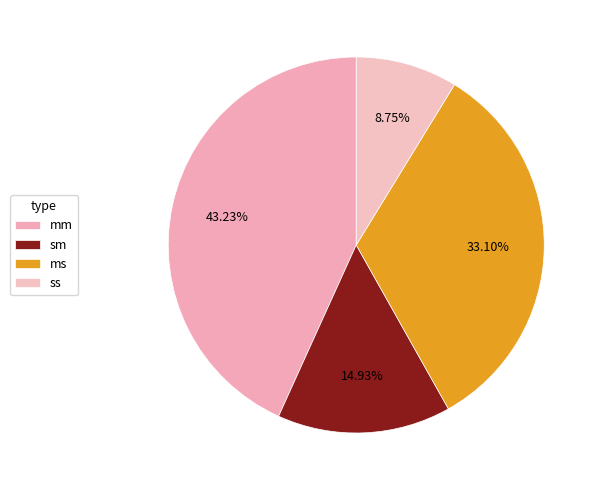

Count the number of slices in the pie.

4